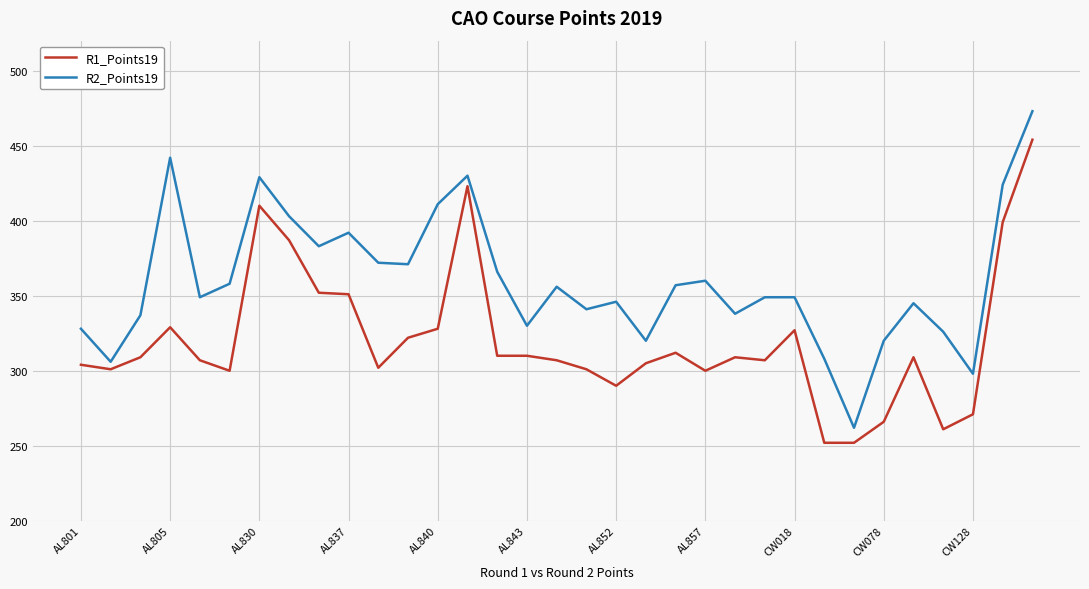

What is the minimum value shown in the chart?

252